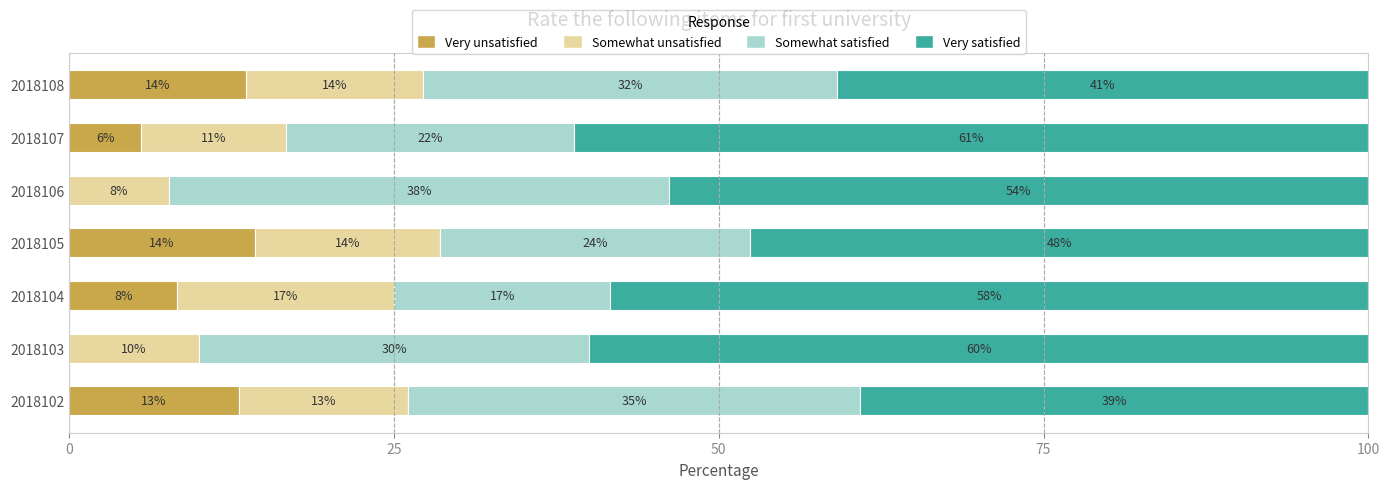

What are all the series names shown in the legend?

Very unsatisfied, Somewhat unsatisfied, Somewhat satisfied, Very satisfied